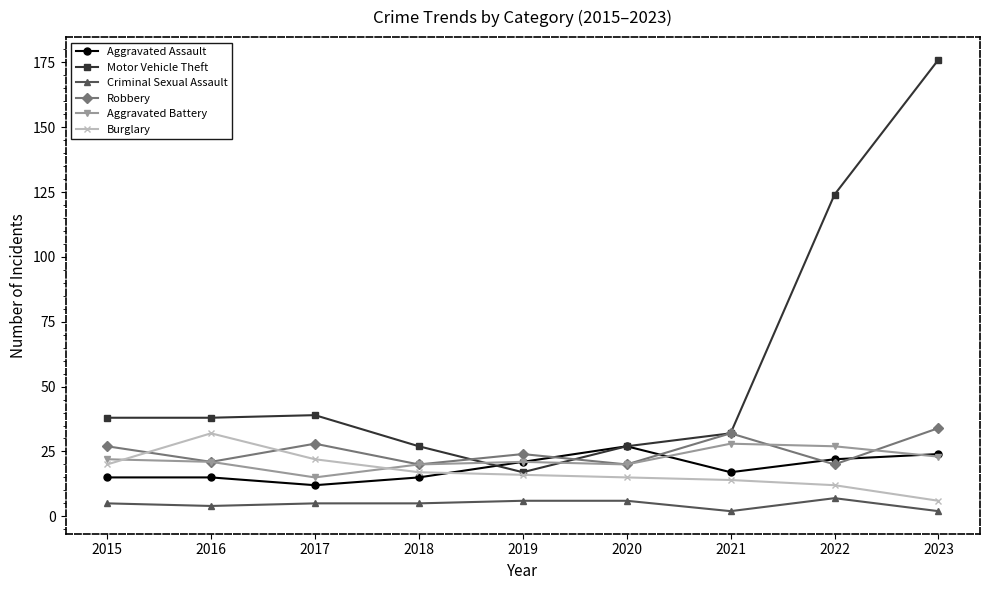

What is the difference between the highest and lowest values at 2018?

22